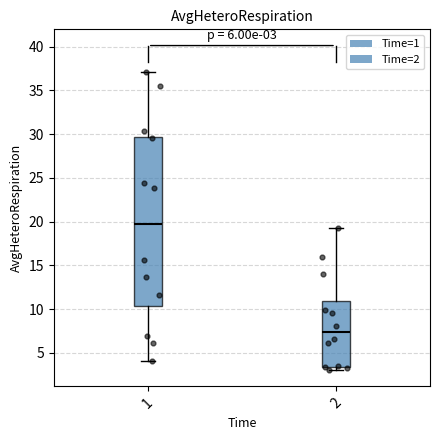

Which box's median line is the highest?

1